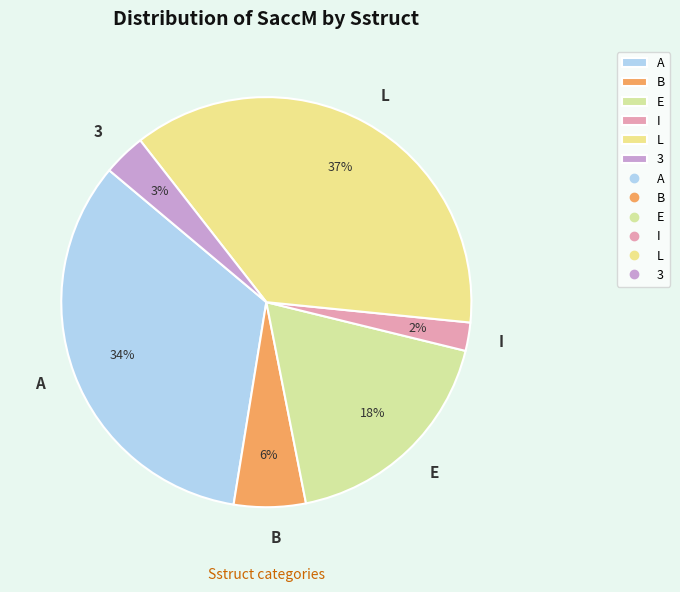

Is I the majority of the pie?

No